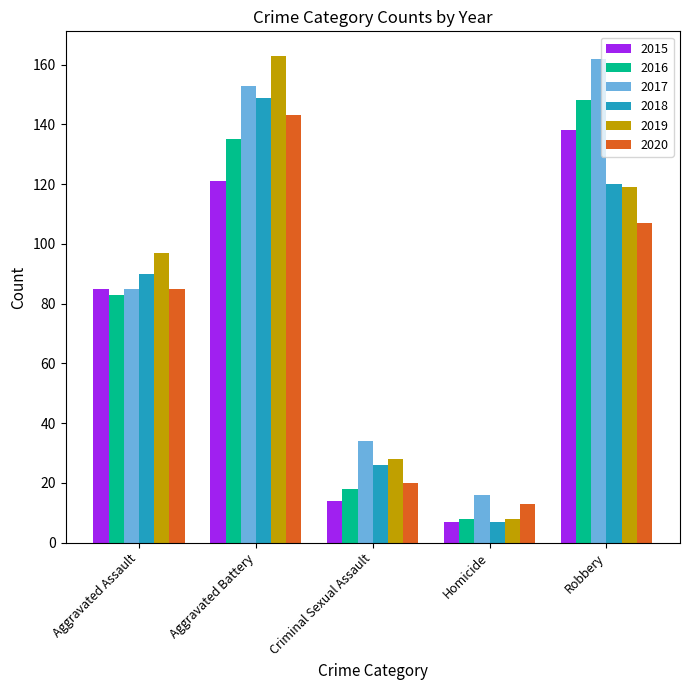

What is the approximate value of 2018 at Homicide?

7